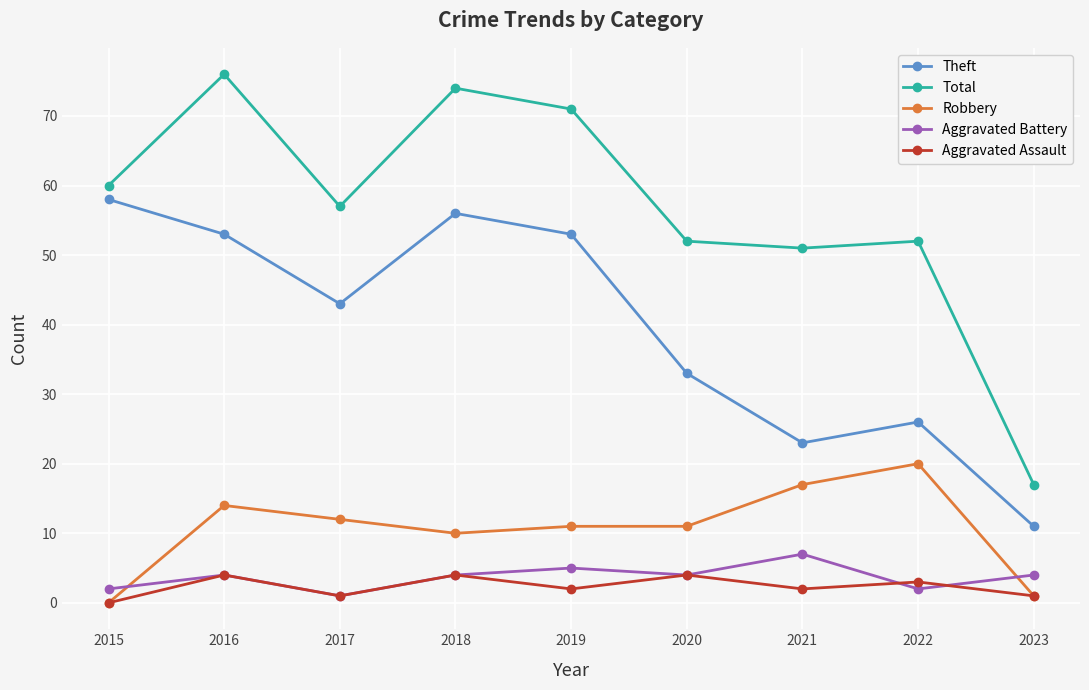

What is the value of the Total point at the 7th from the left?

51